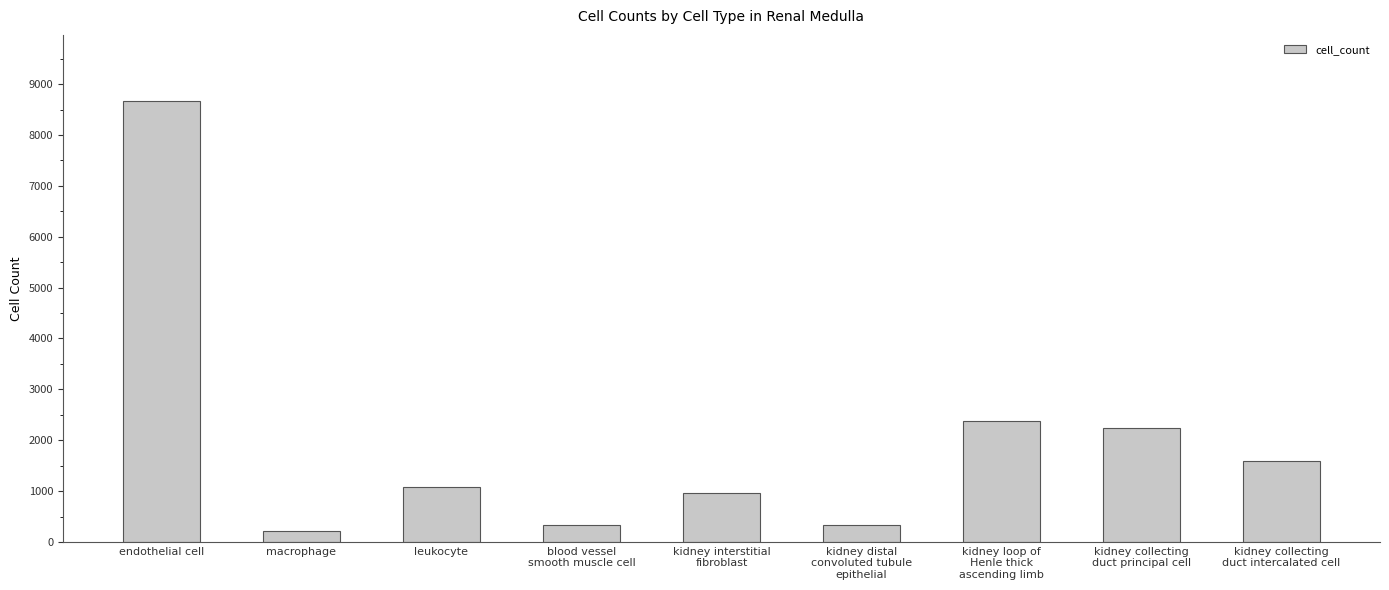

Approximately how many times larger is the value at macrophage compared to kidney distal
convoluted tubule
epithelial?

0.6